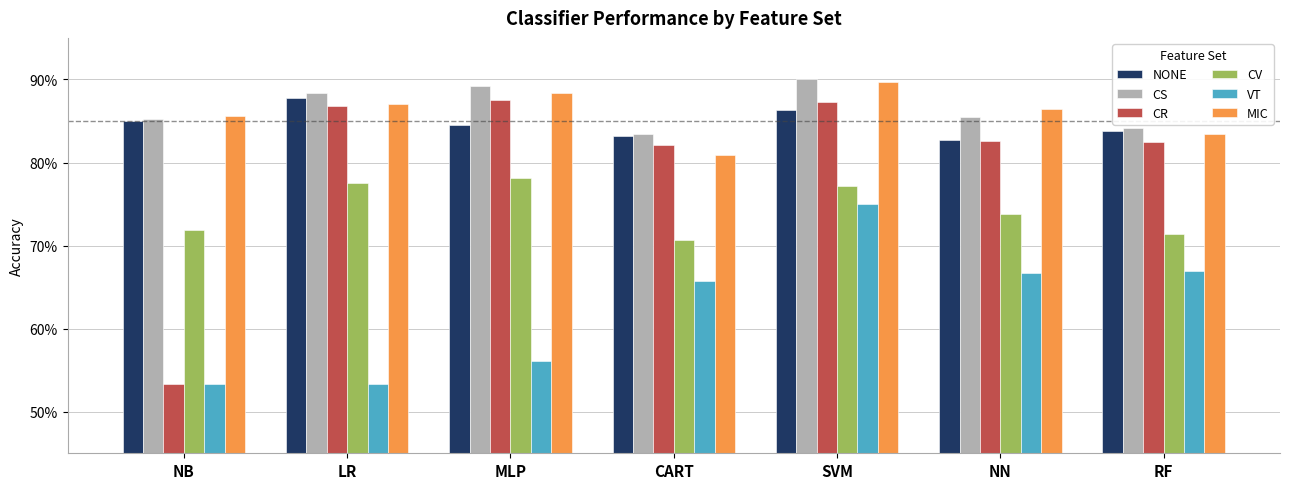

Are the bars grouped side by side (vs. stacked)?

Yes